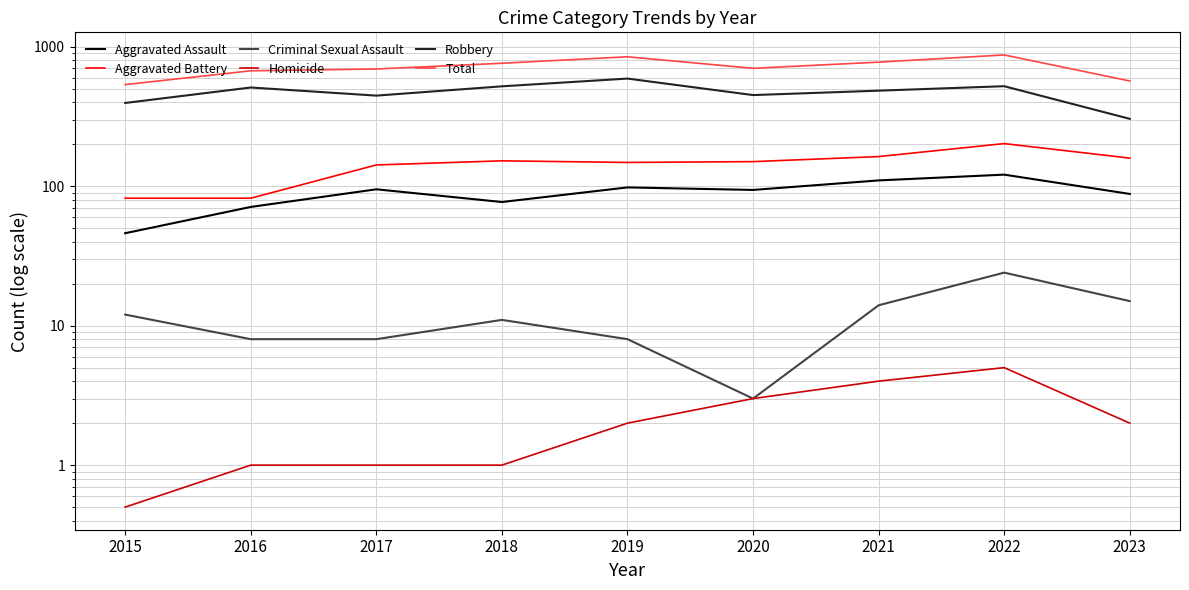

Between 2022 and 2015, which is larger?

2022